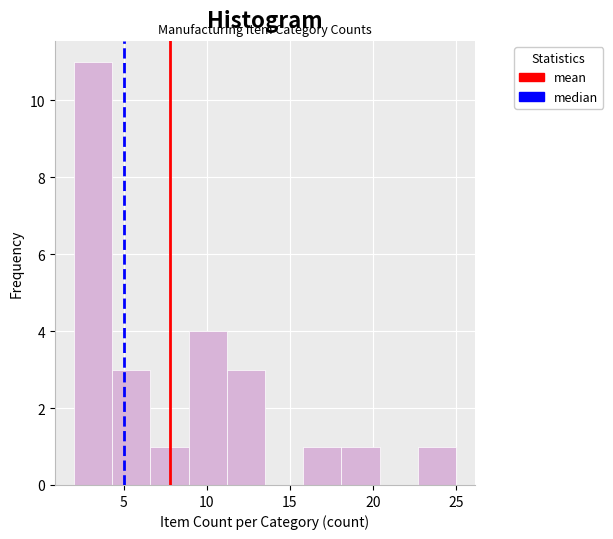

How tall is the bar that spans 2.0 to 4.3 on the x-axis? Neither the bar edges nor the heights are printed on the chart, so give them approximately, as read against the axes.

11